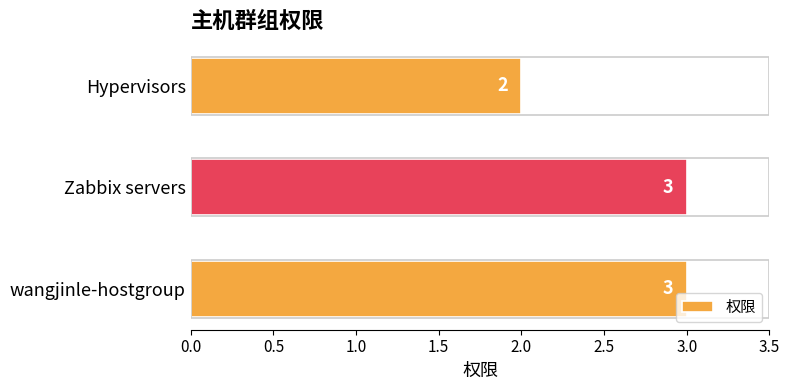

Reading bottom to top, list all the values displayed in this chart.

3	3	2